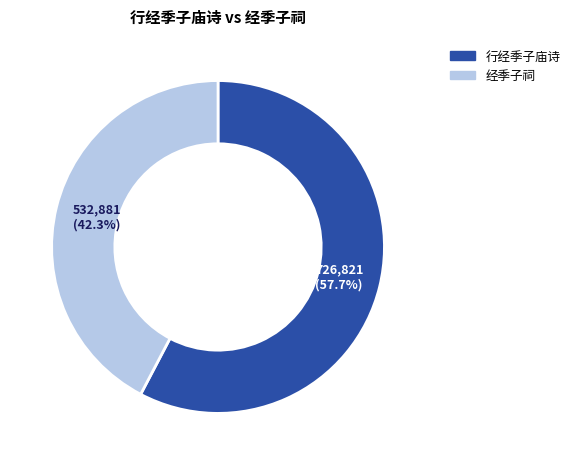

What is the ratio of the value at 经季子祠 to the value at 行经季子庙诗?

0.7